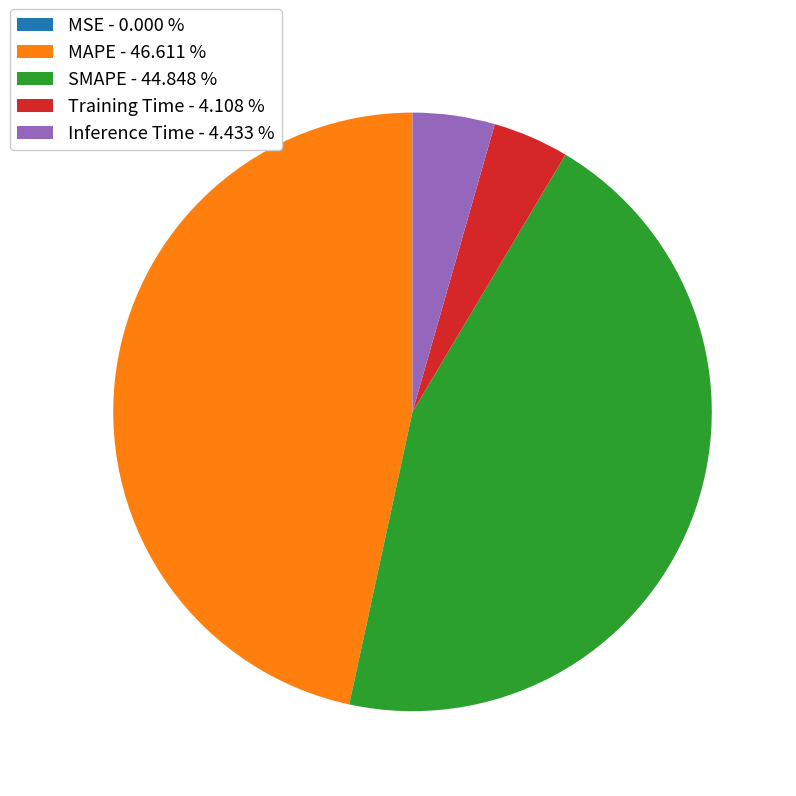

Is there a majority slice in this chart?

No